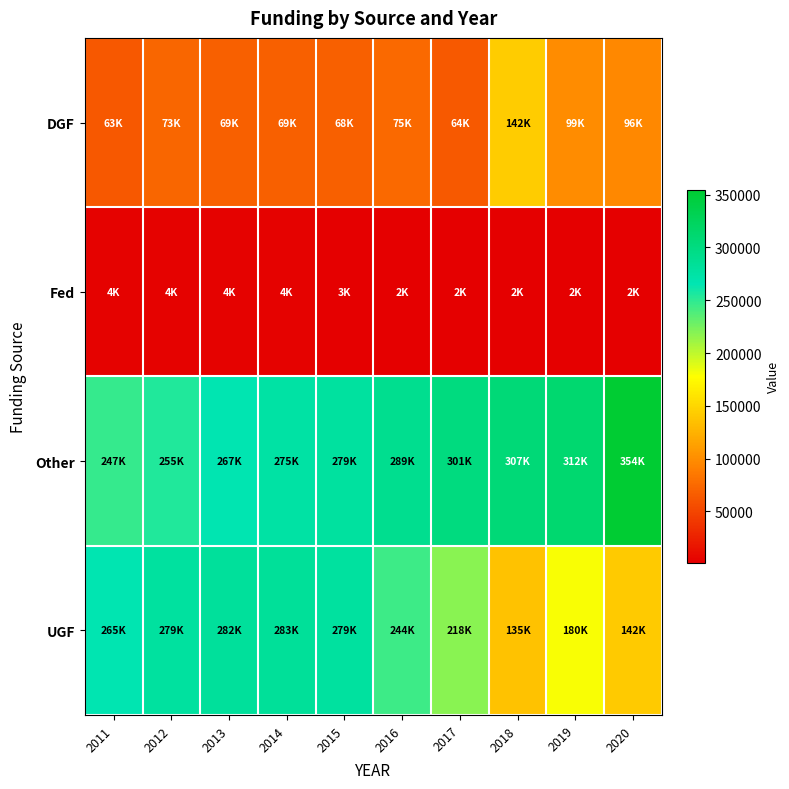

Reading left to right, list all the values displayed in this chart.

DGF: 2011=62583.9	2012=73194.7	2013=69053.3	2014=68640.8	2015=68167.7	2016=74777.4	2017=63904.3	2018=142201.3	2019=98821.0	2020=96369.1
Fed: 2011=3957.2	2012=3972.9	2013=3827.7	2014=3844.6	2015=2850.4	2016=2028.7	2017=2033.9	2018=2066.2	2019=2135.1	2020=1617.1
Other: 2011=247459.1	2012=254722.2	2013=266834.3	2014=275387.7	2015=279414.1	2016=289447.4	2017=301013.5	2018=307133.2	2019=312404.7	2020=354072.3
UGF: 2011=265396.5	2012=279460.7	2013=281760.8	2014=283168.4	2015=278604.6	2016=244014.4	2017=218336.1	2018=135191.8	2019=179988.8	2020=141949.7